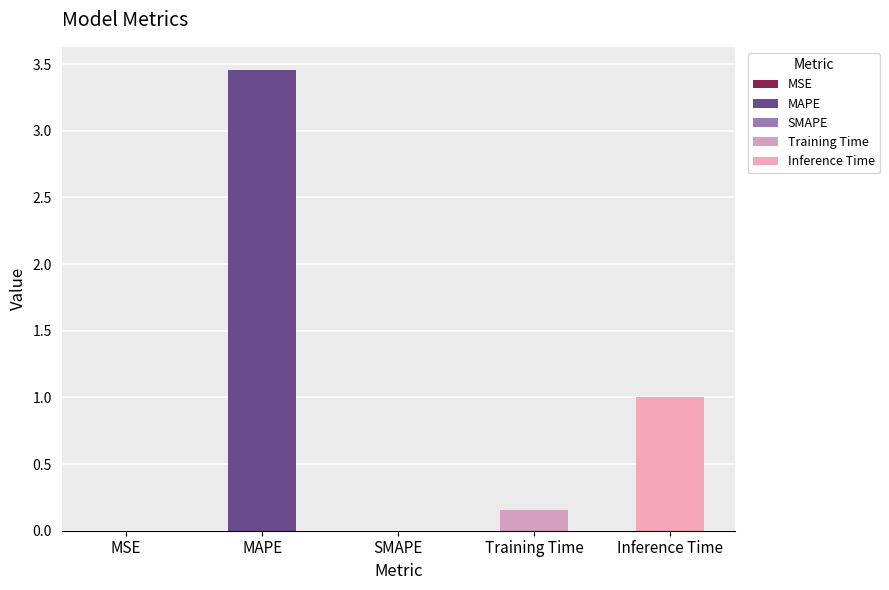

What is the sum of all values?

4.6